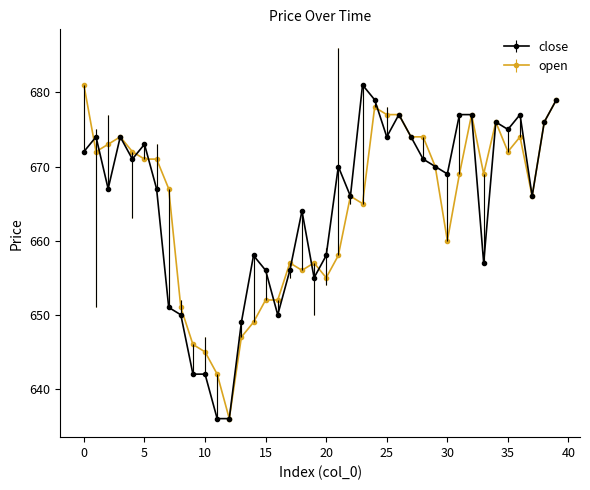

What are all the series names shown in the legend?

close, open